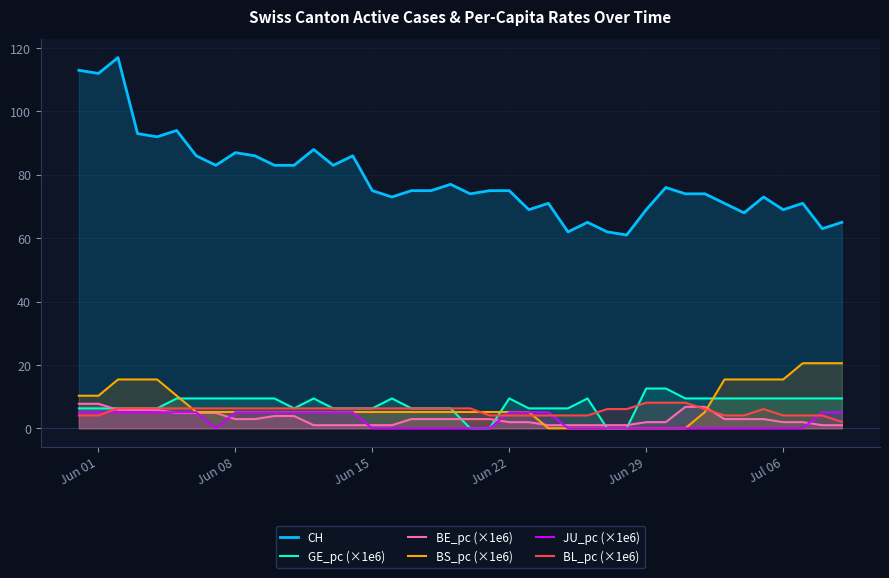

True or false: BS_pc (×1e6) and CH intersect in this chart.

False